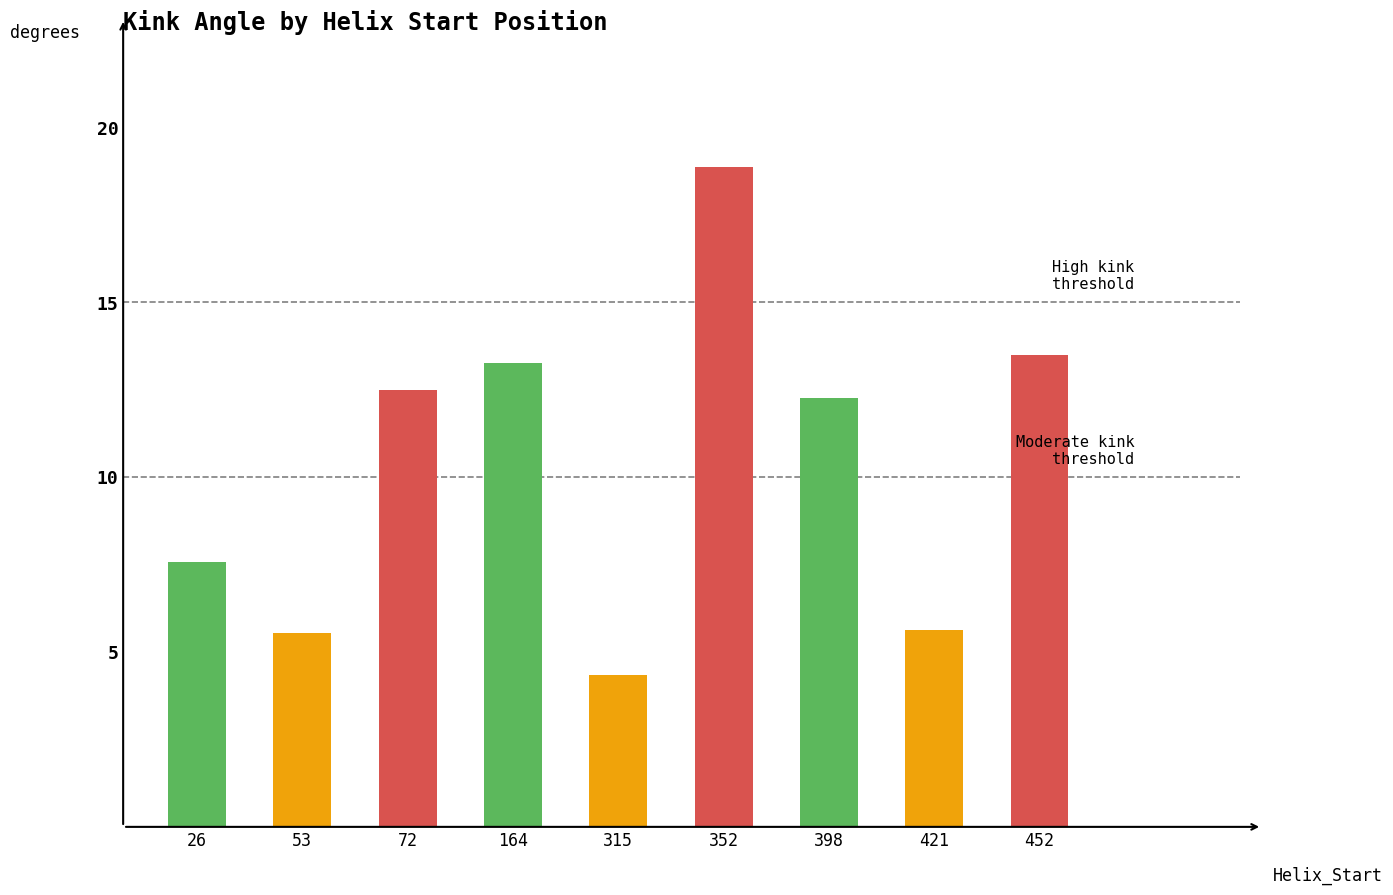

What is the change in value from 26 to 53?

-2.0